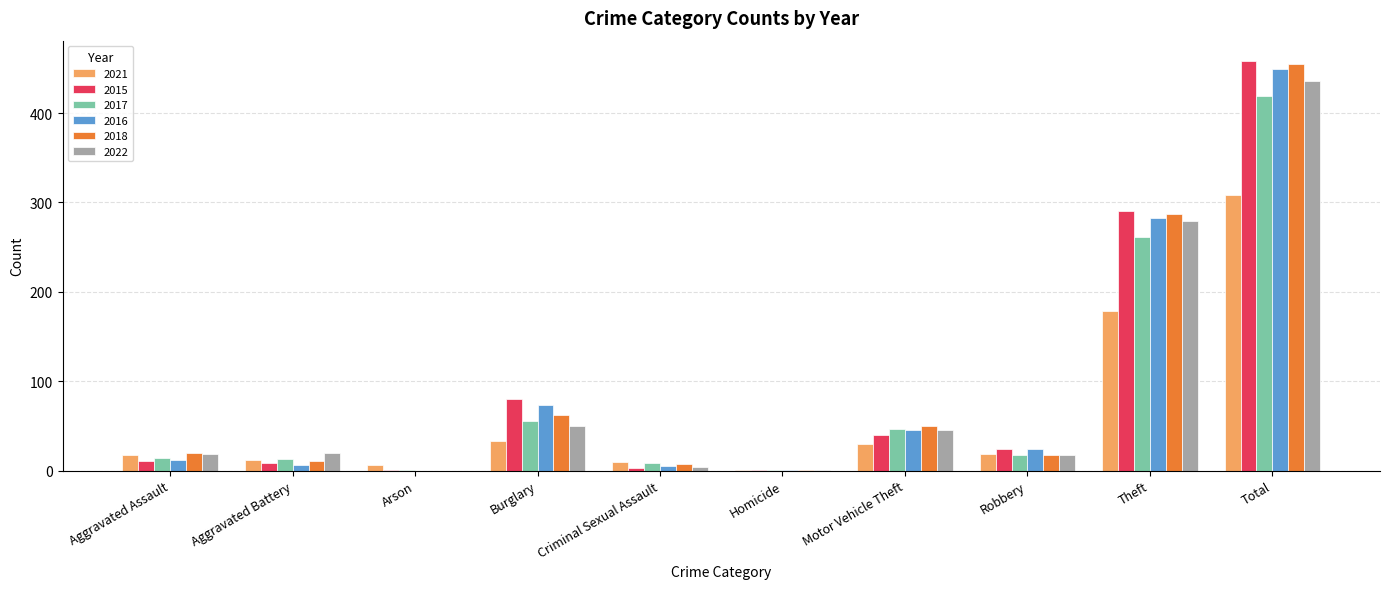

What is the sum of all 2021 values?

616